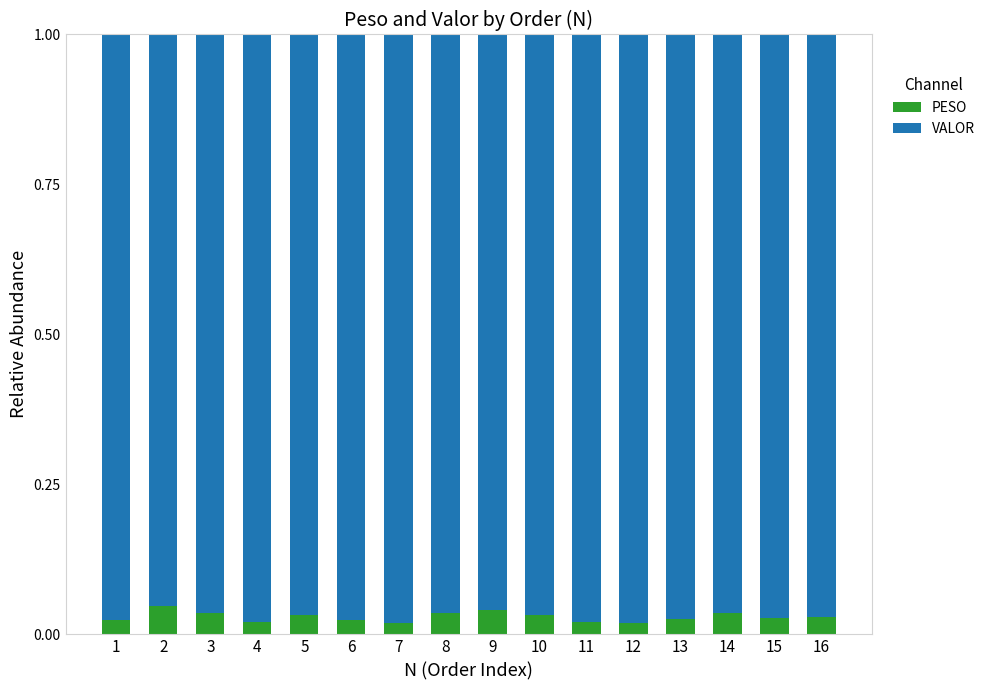

Count the PESO values in the range 0 to 1.

16